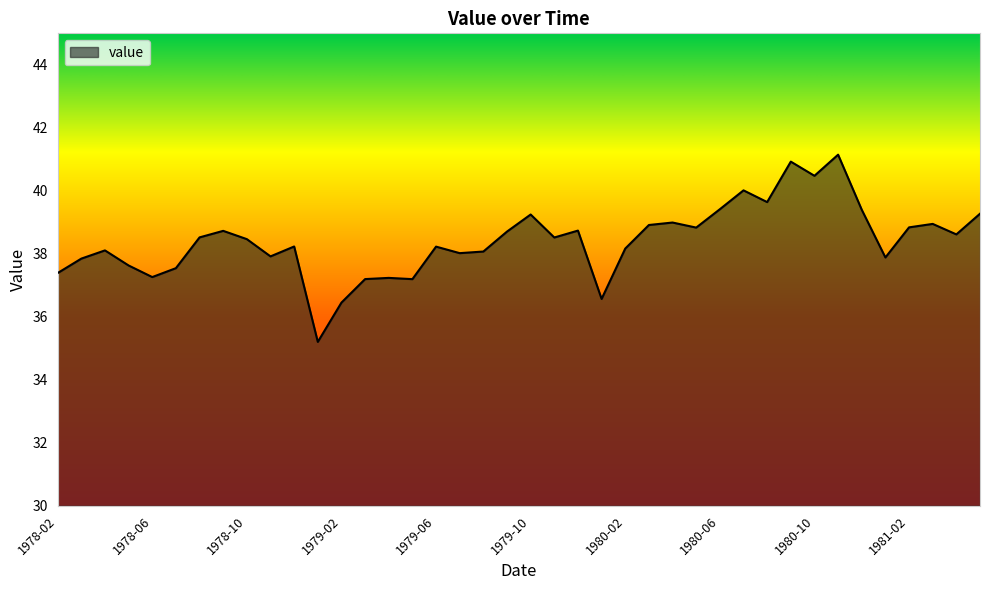

How many lines are shown in the chart?

1